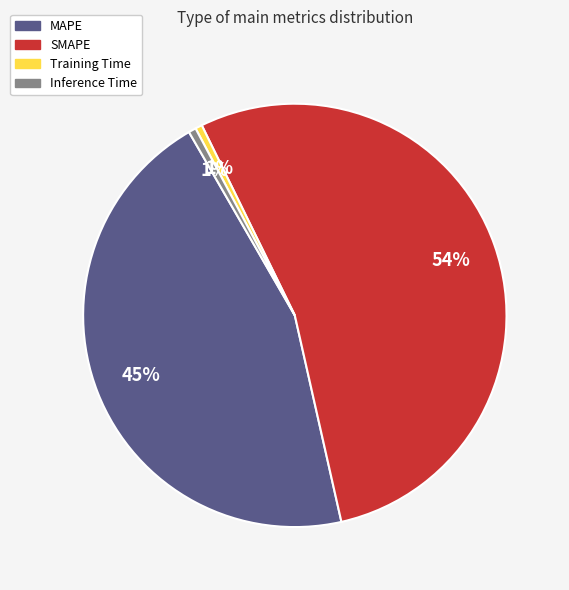

To the nearest percent, what is the average slice percentage?

25%